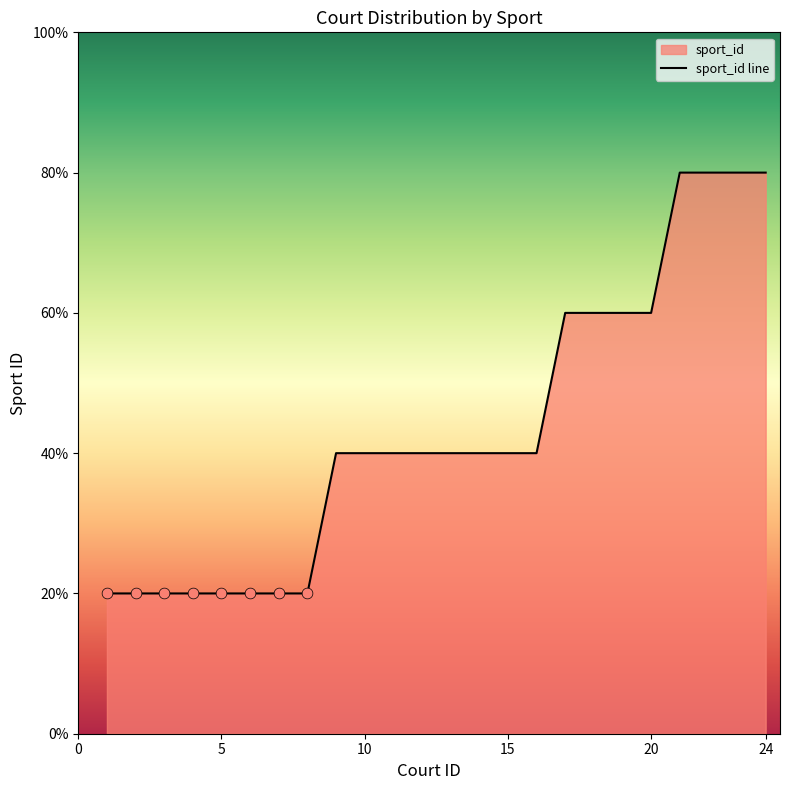

What is the ratio of the value at 8 to the value at 10?

0.5